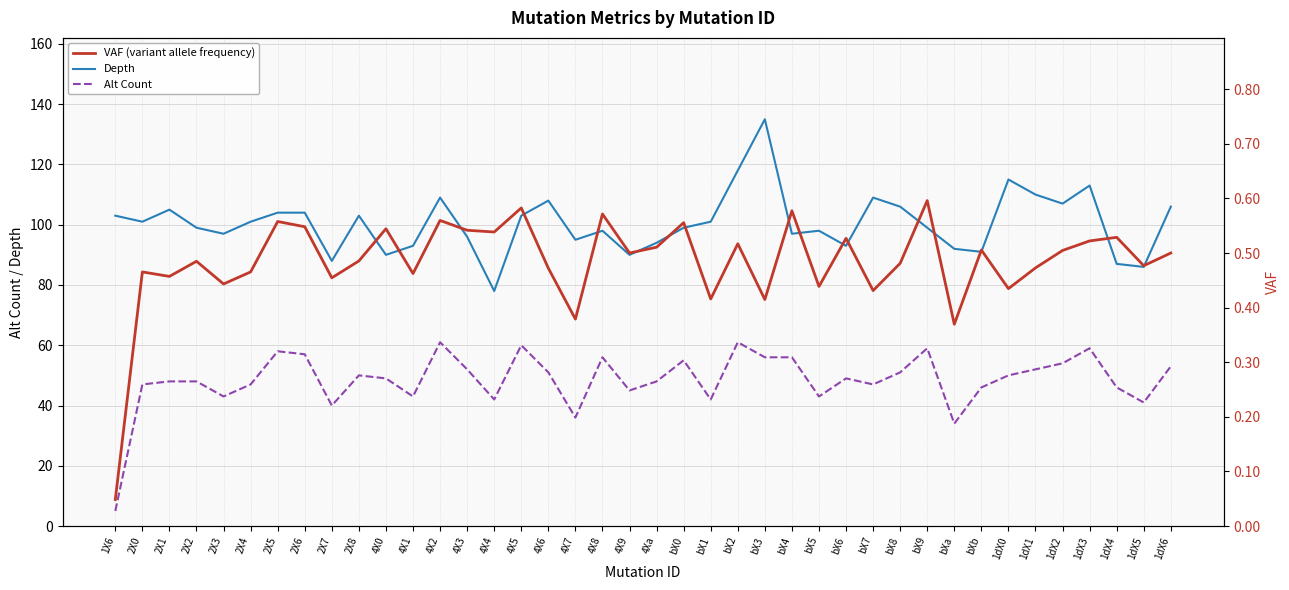

List the series in order of their overall mean, highest first.

Depth, Alt Count, VAF (variant allele frequency)